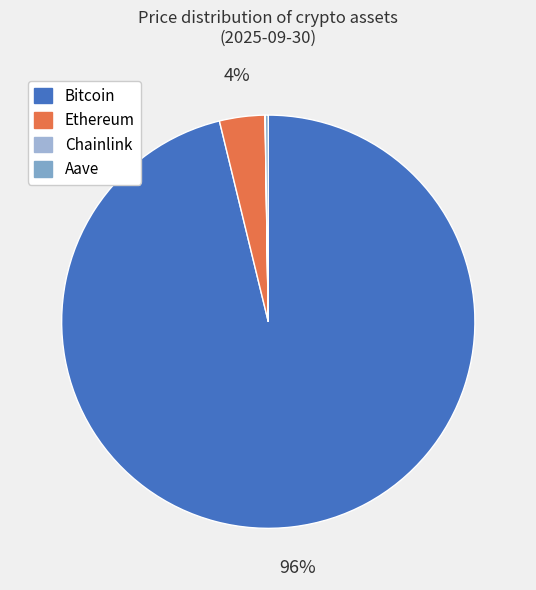

Does any single category account for the majority?

Yes